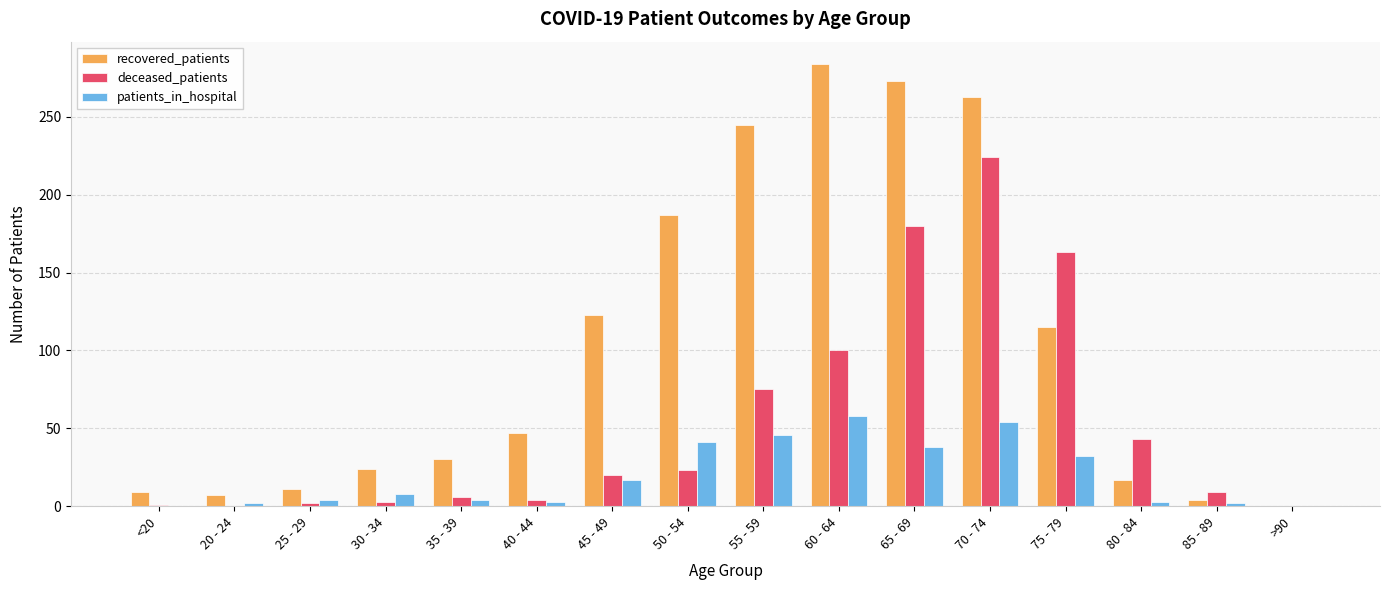

Which category has the highest value across all series?

60 - 64